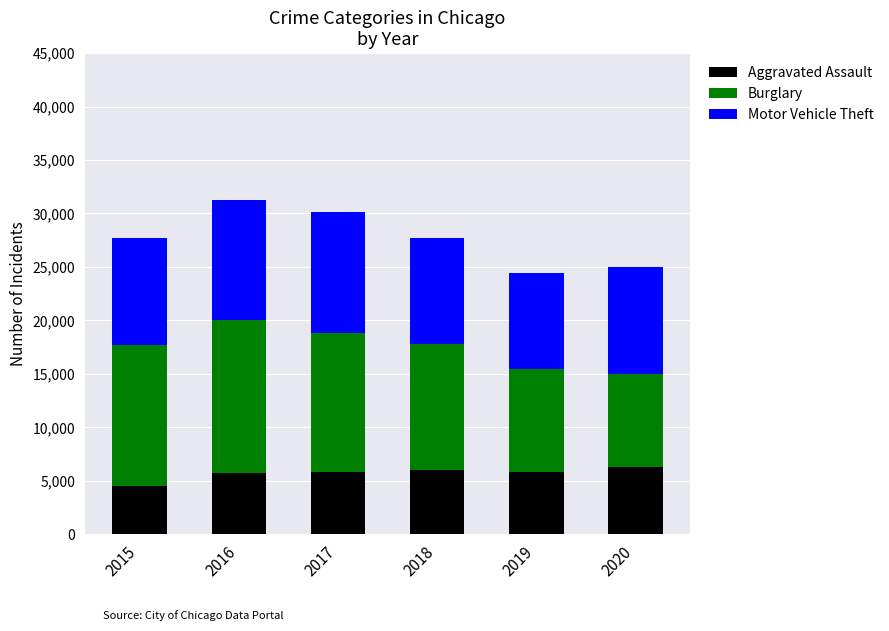

What is the average value of the Aggravated Assault series?

5682